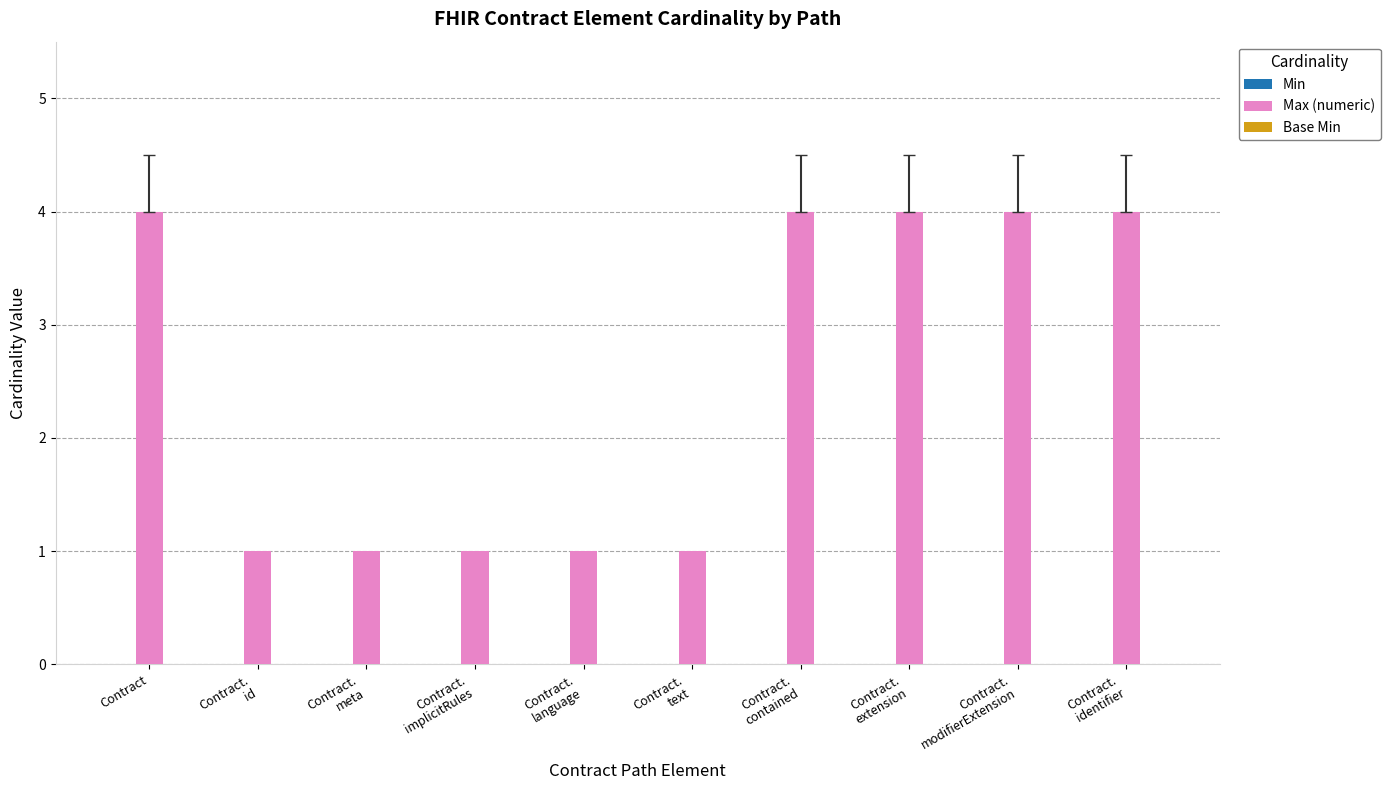

What is the maximum value shown in the chart?

4